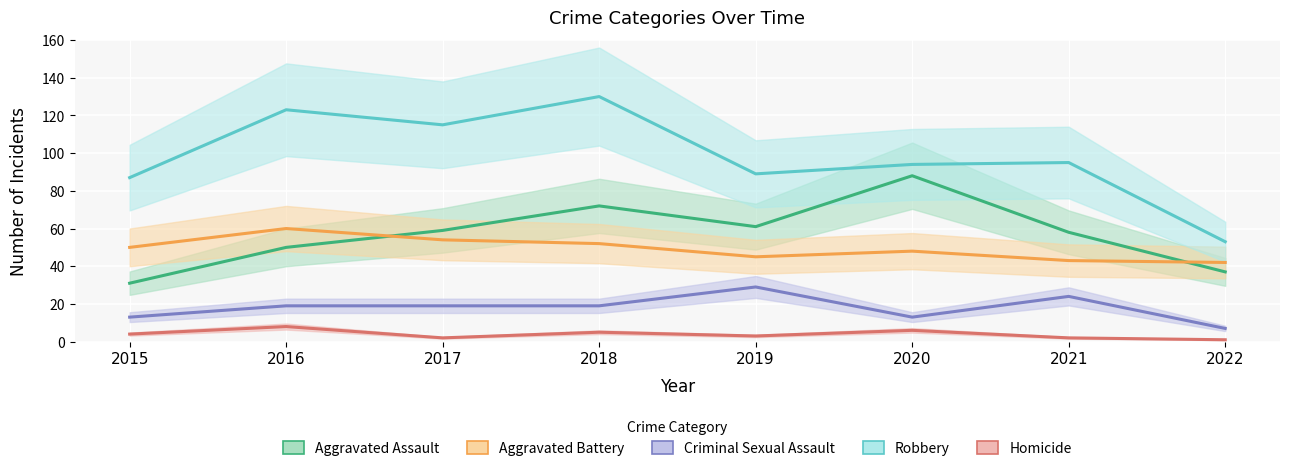

What is the spread (max minus min) of values at 2018?

125